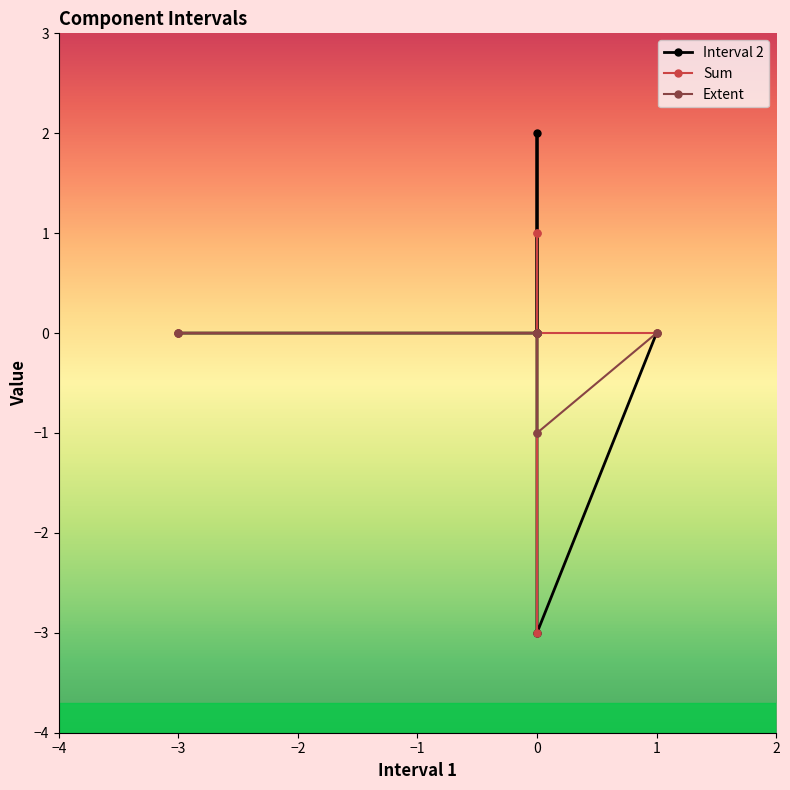

What is the value of the Interval 2 point at the 8th from the left?

-3